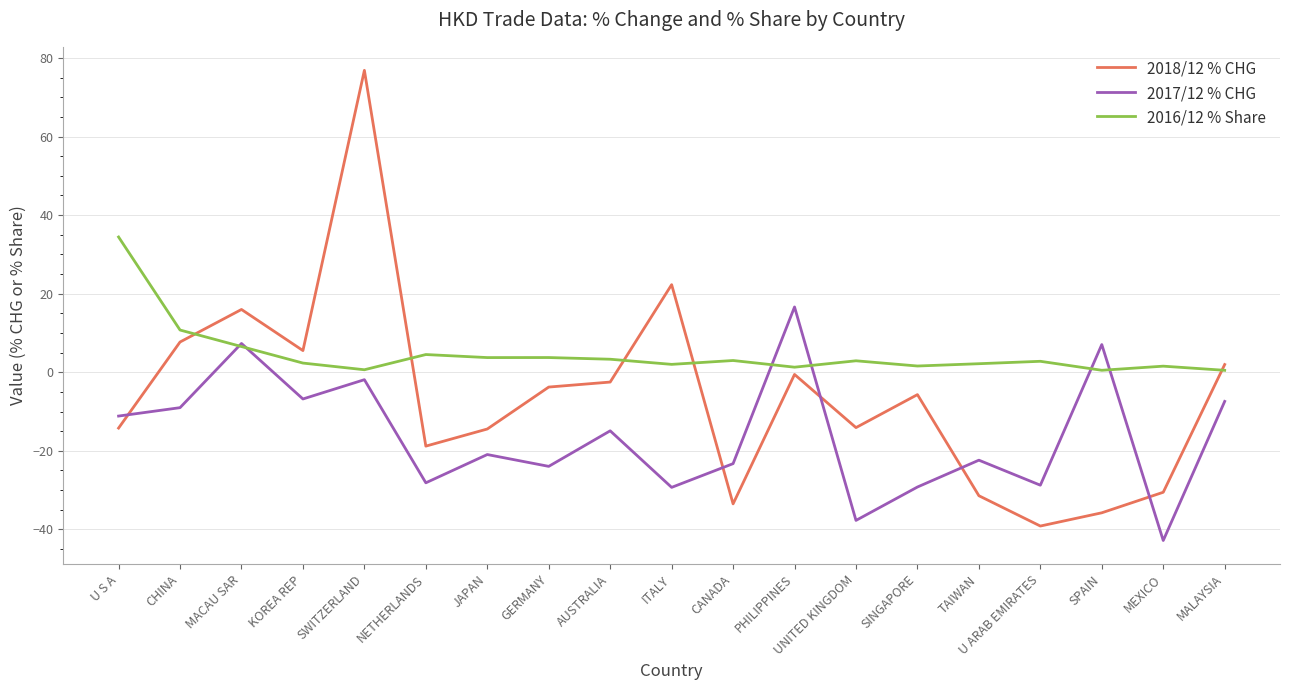

What is the average value of the 2017/12 % CHG series?

-16.1